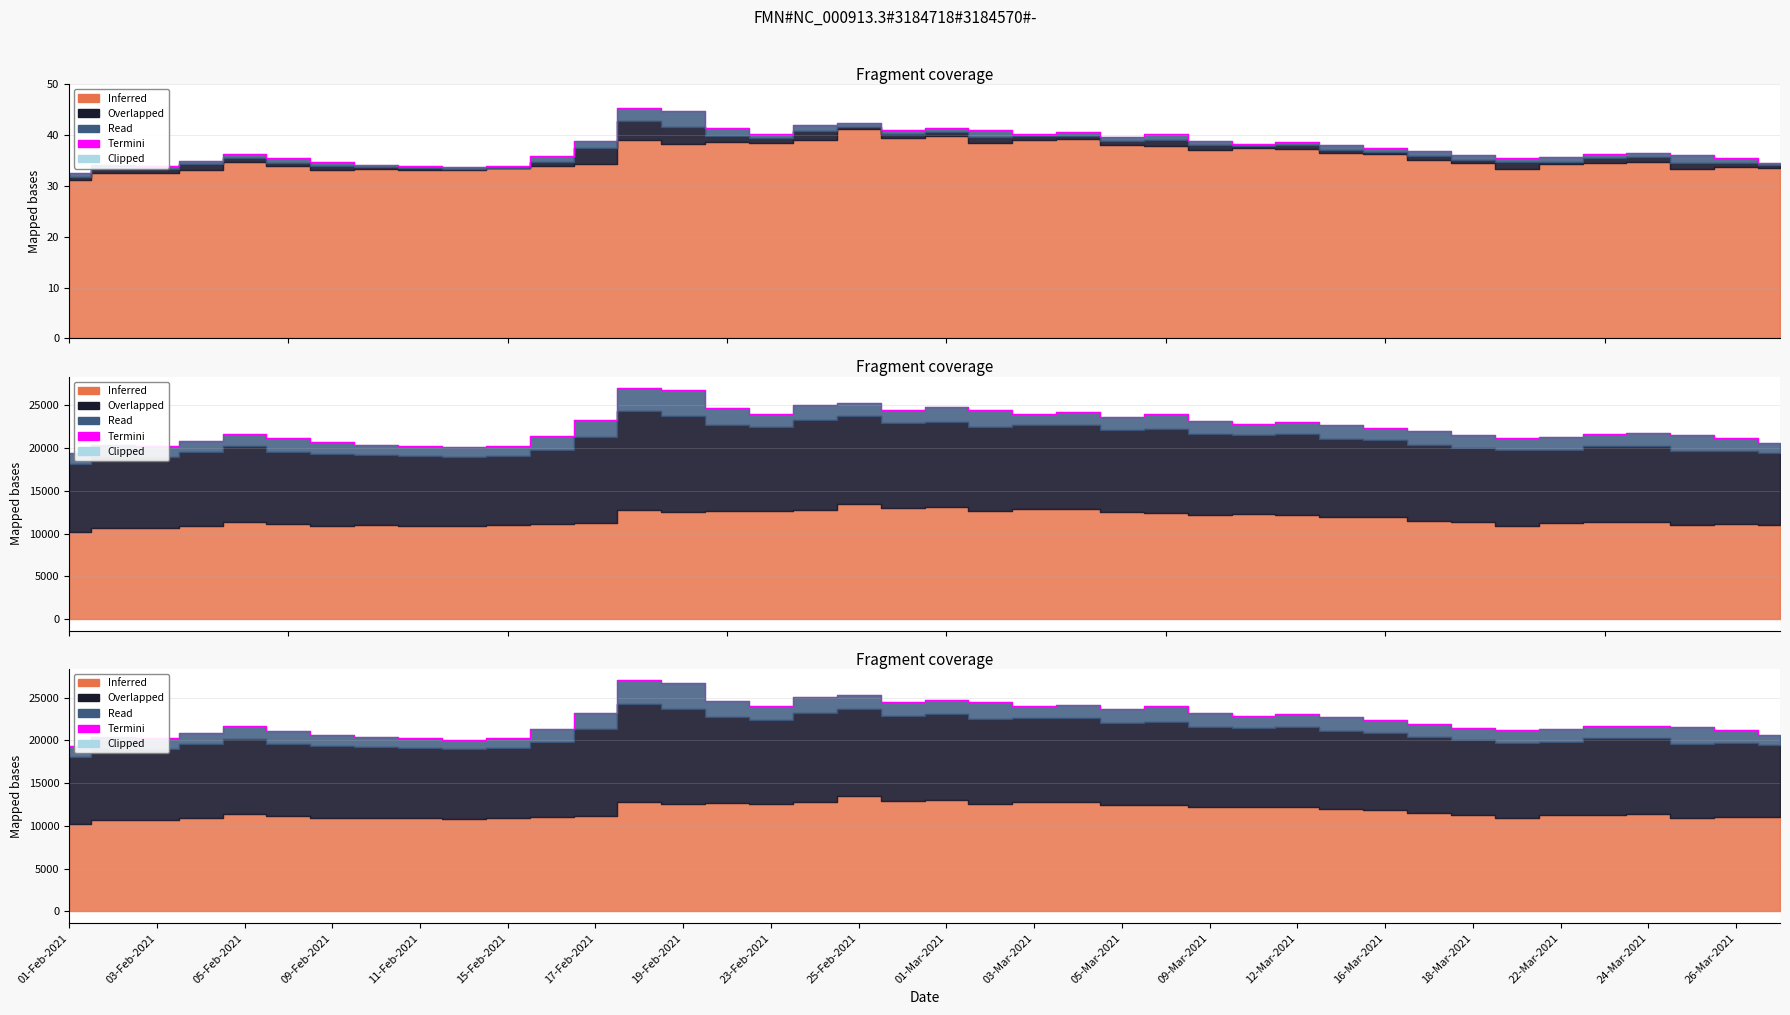

True or false: close has a value of 8.8 at 09-Feb-2021.

False